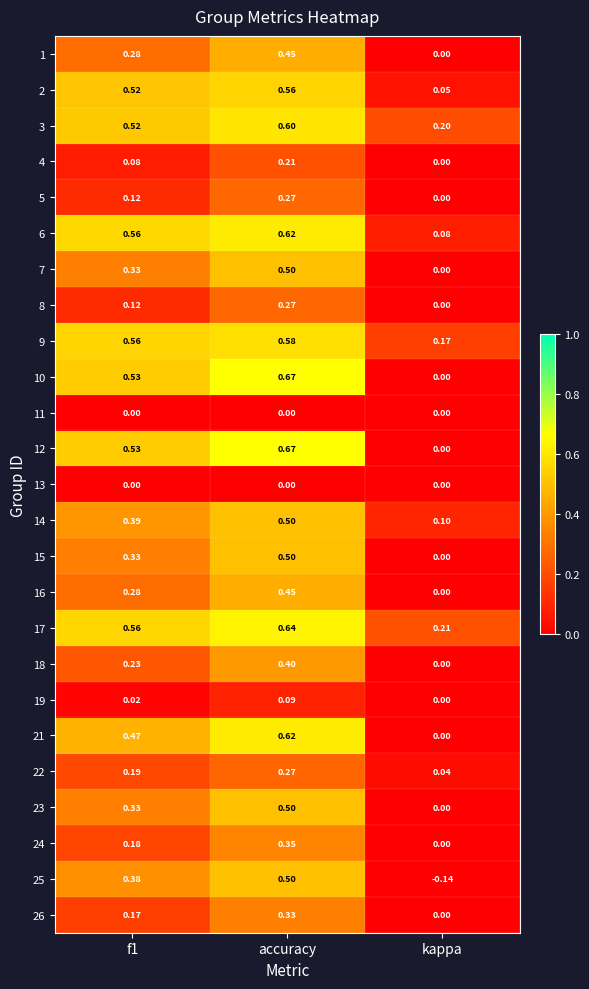

At which category is the sum across all series the highest?

accuracy